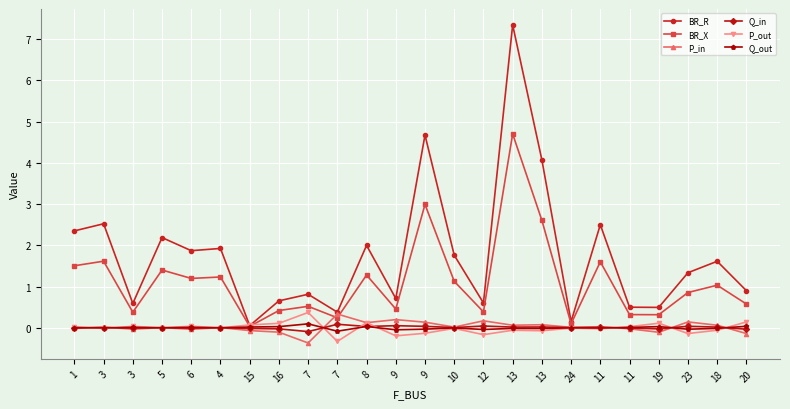

What is the total value across all series at 9?

1.2